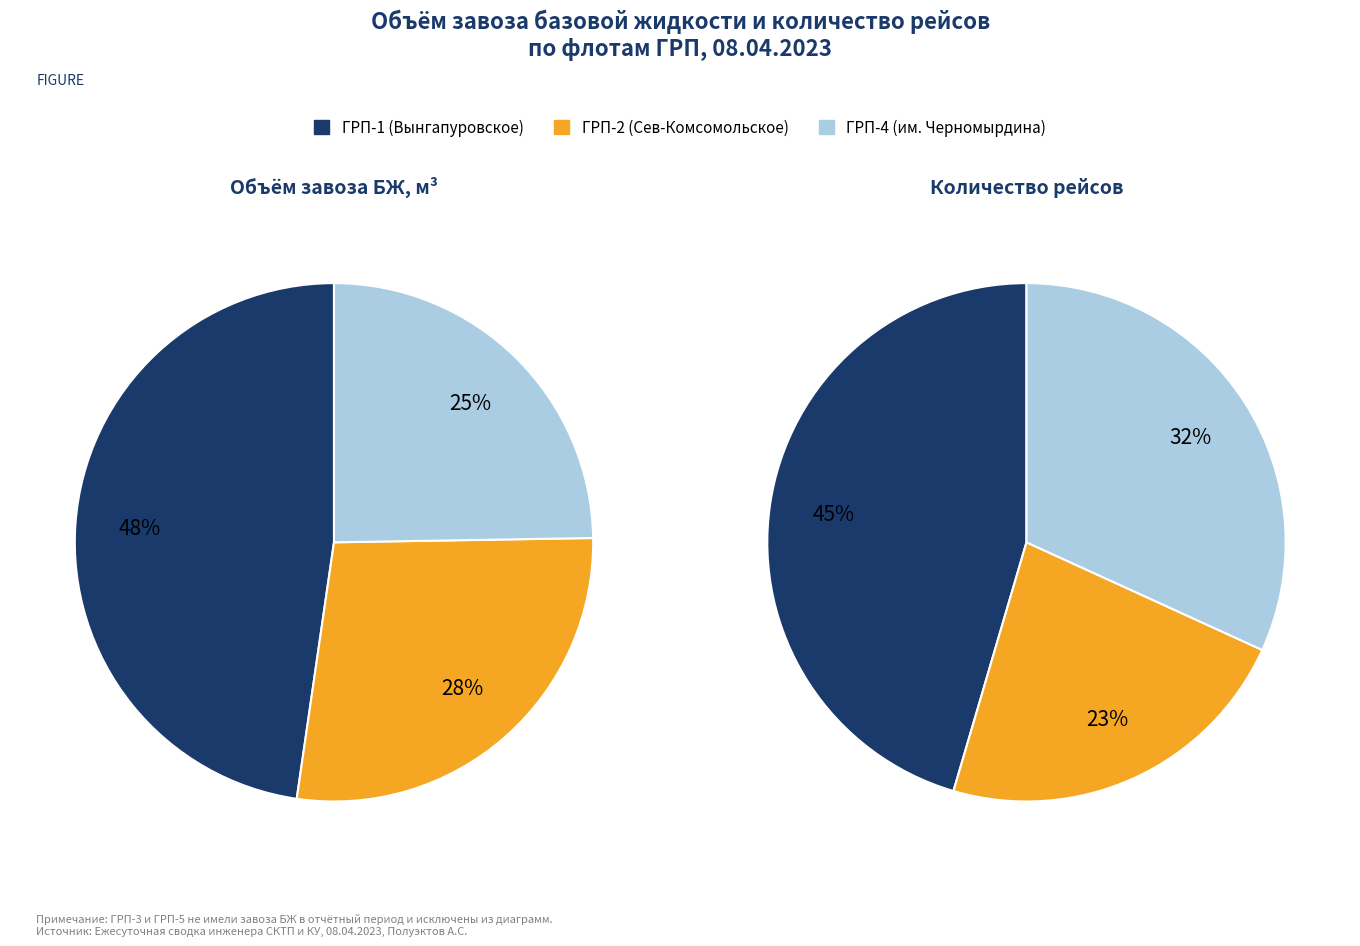

To the nearest percent, what percentage of the pie is ГРП-1?

48%